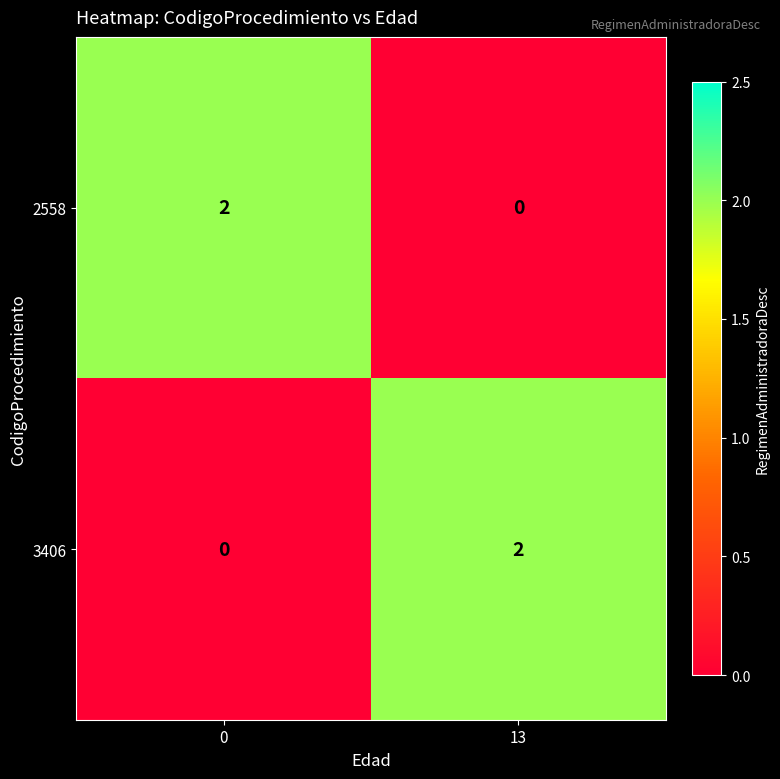

Reading right to left, transcribe all the data shown in this chart.

2558: 0	2
3406: 2	0